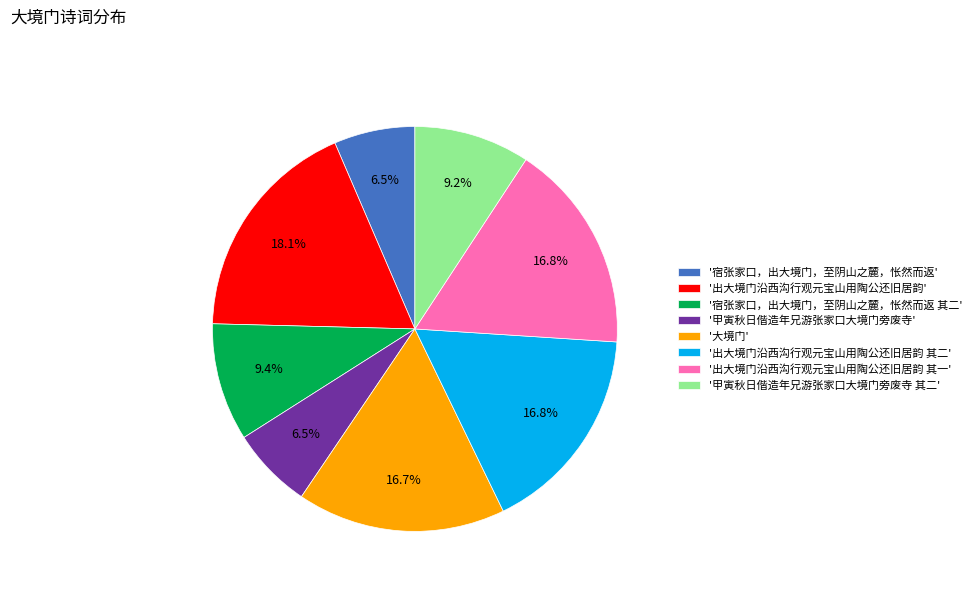

Which category has the biggest portion of the pie?

'出大境门沿西沟行观元宝山用陶公还旧居韵'